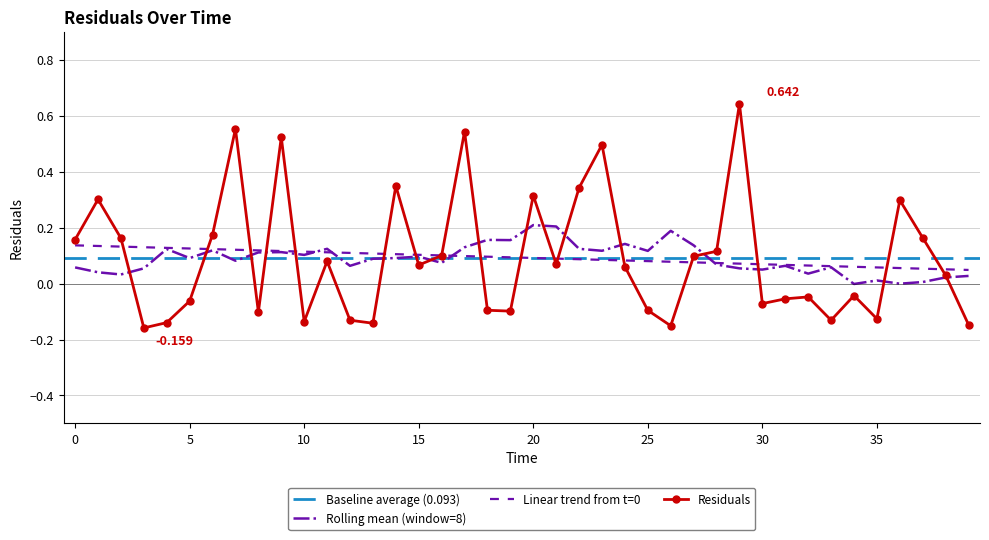

Reading left to right, list all the values displayed in this chart.

0.2	0.3	0.2	-0.2	-0.1	-0.1	0.2	0.6	-0.1	0.5	-0.1	0.1	-0.1	-0.1	0.3	0.1	0.1	0.5	-0.1	-0.1	0.3	0.1	0.3	0.5	0.1	-0.1	-0.2	0.1	0.1	0.6	-0.1	-0.1	-0.0	-0.1	-0.0	-0.1	0.3	0.2	0.0	-0.1